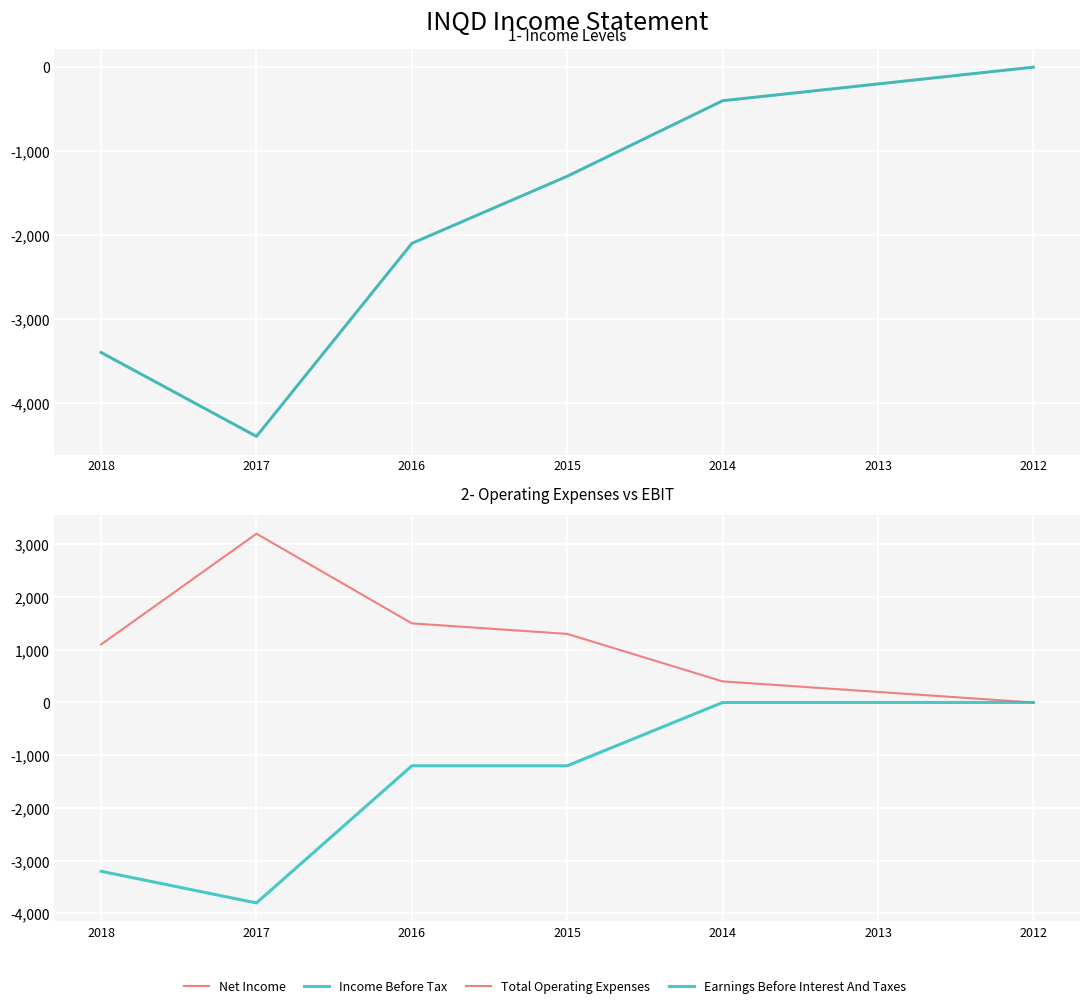

Which category has the highest value in the Income Before Tax series?

2012